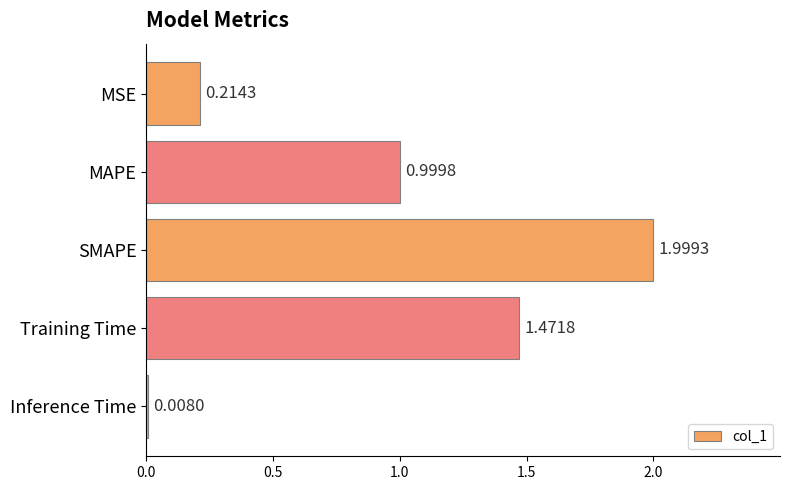

Rank the categories by value from lowest to highest.

Inference Time, MSE, MAPE, Training Time, SMAPE